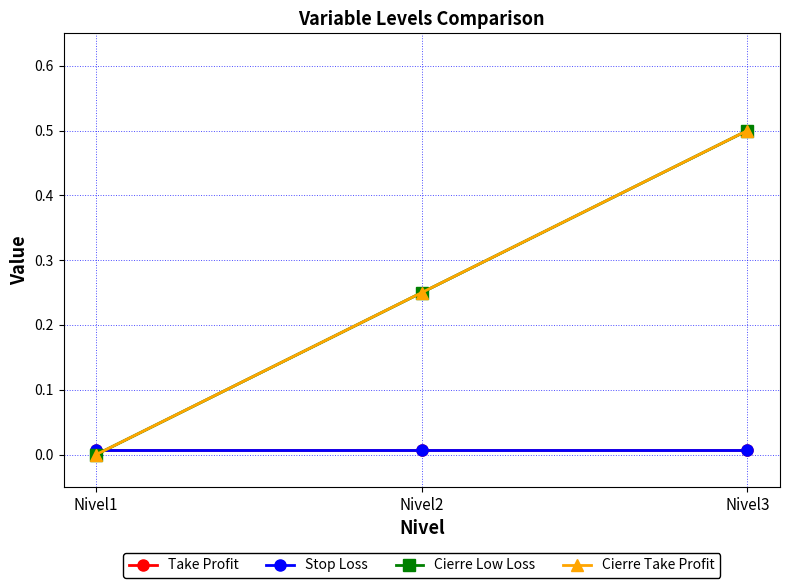

Which series has the largest total across all categories?

Cierre Low Loss